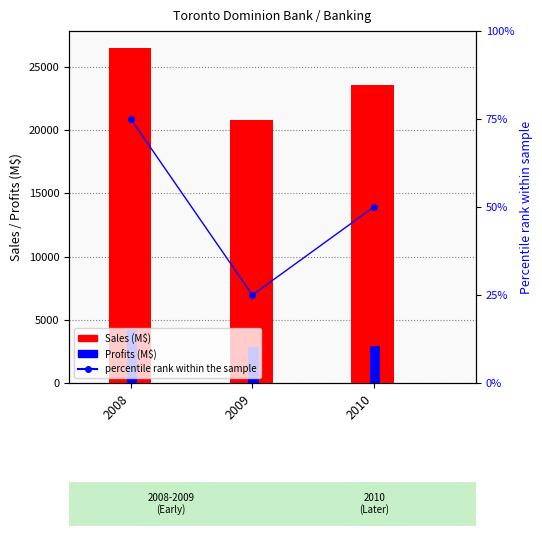

How many groups of bars are there?

3